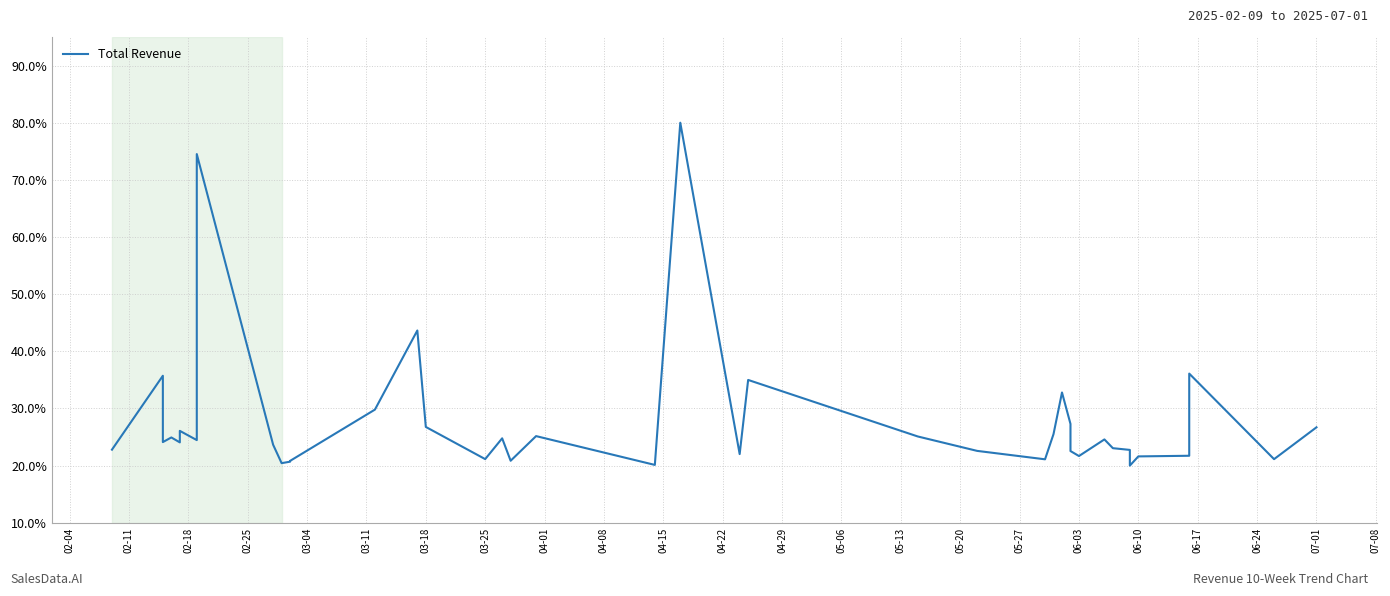

What position from the left is 05-27?

17